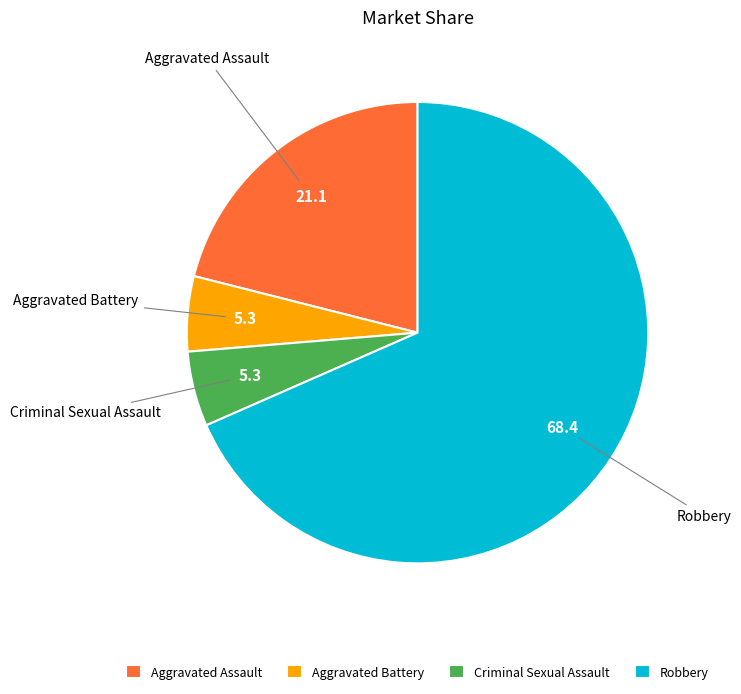

Combined, do Criminal Sexual Assault and Aggravated Assault account for over 50%?

No